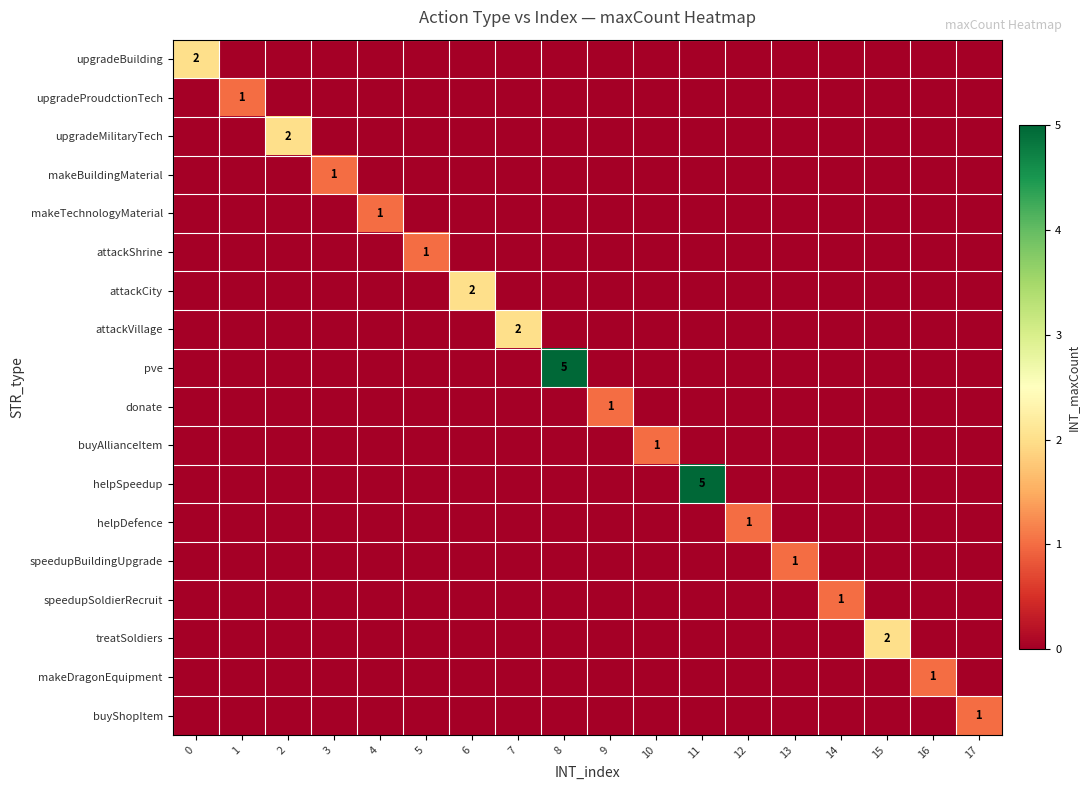

Is it true that attackVillage equals 1 at 15?

False